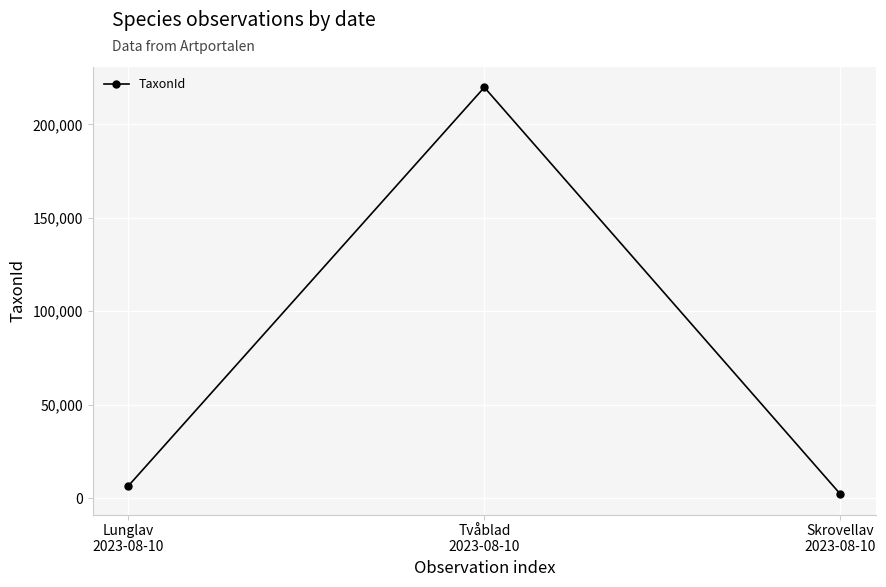

What position from the left is Skrovellav
2023-08-10?

3